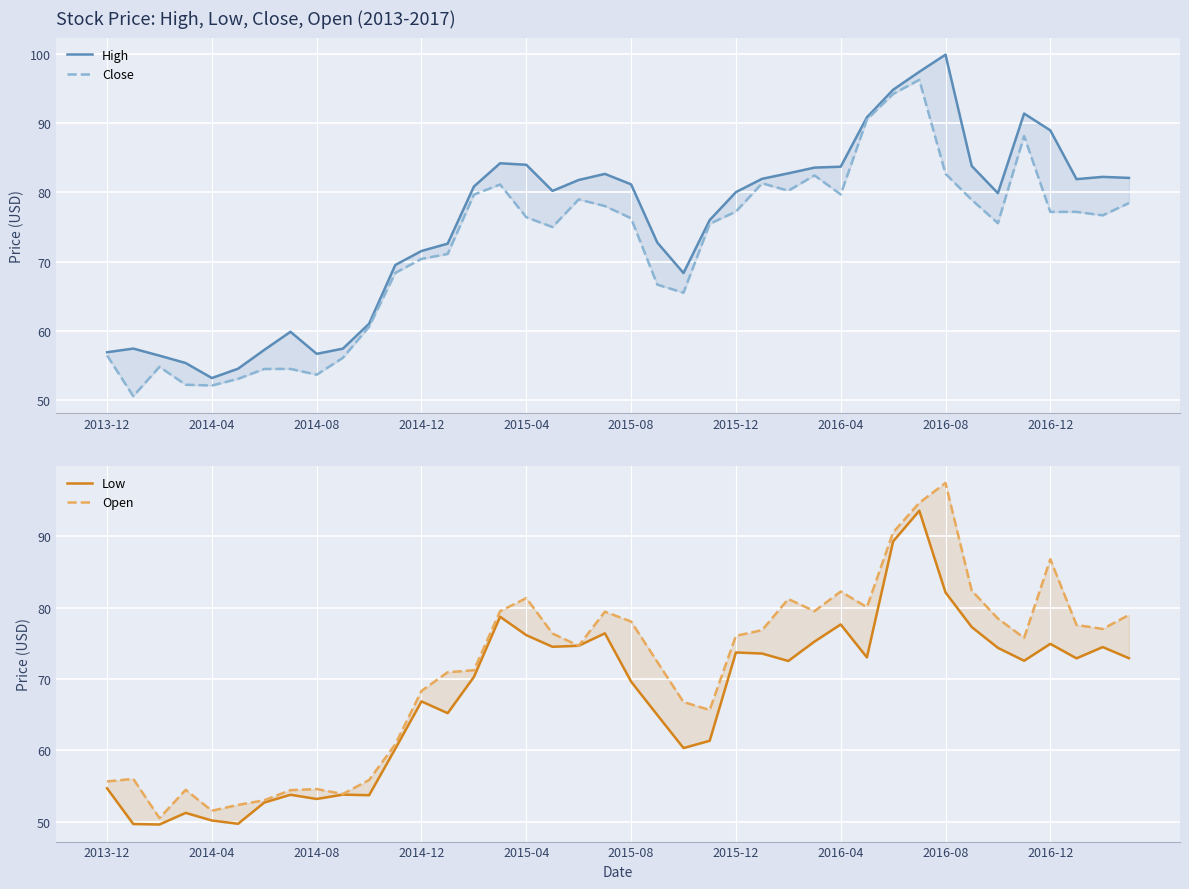

What is the value of the Low point at the 18th from the left?

74.5